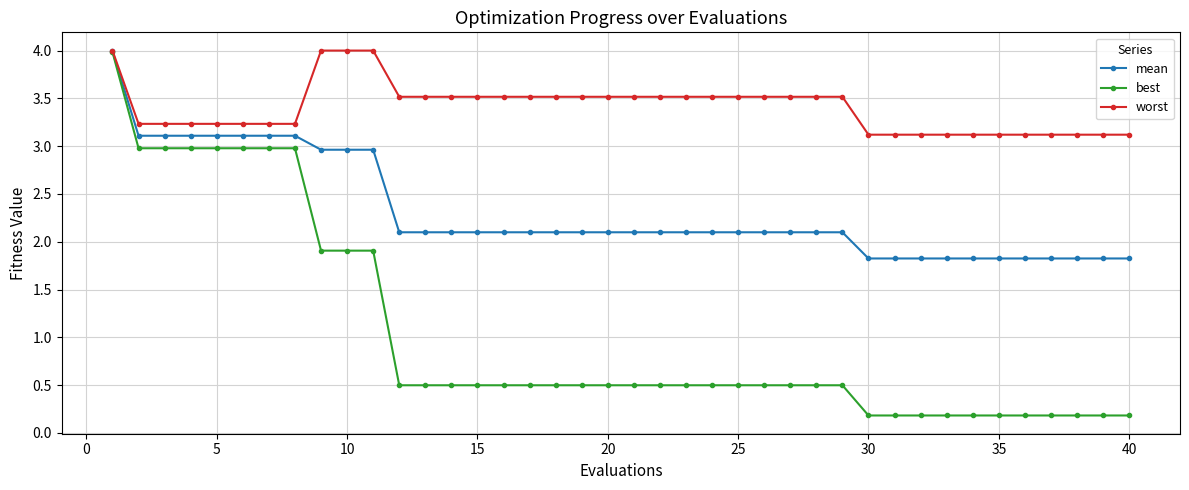

At how many categories does at least one series exceed 1?

40